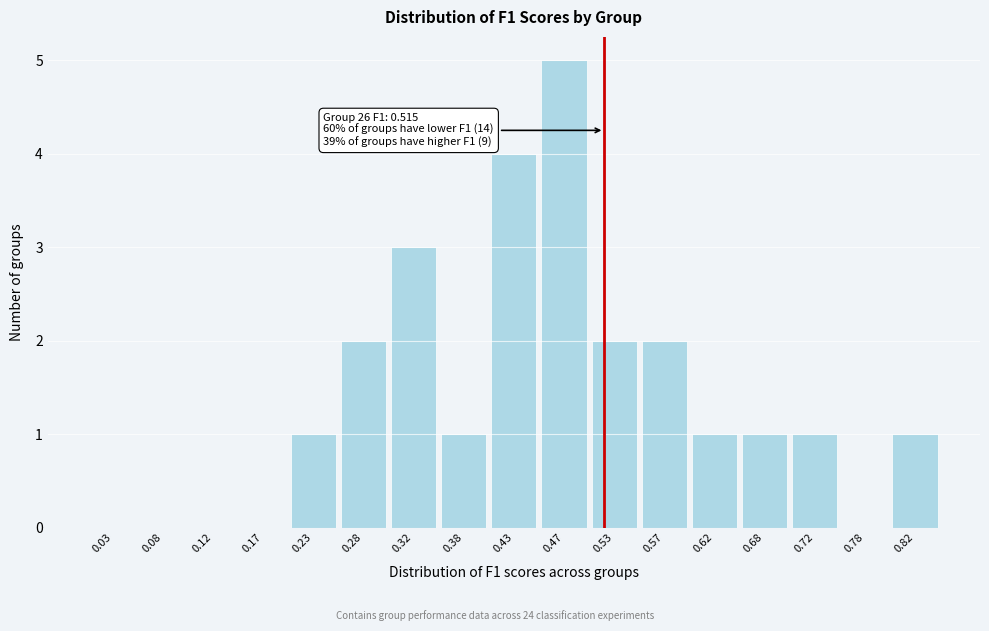

Which range on the x-axis has the tallest bar?

0.45 to 0.50